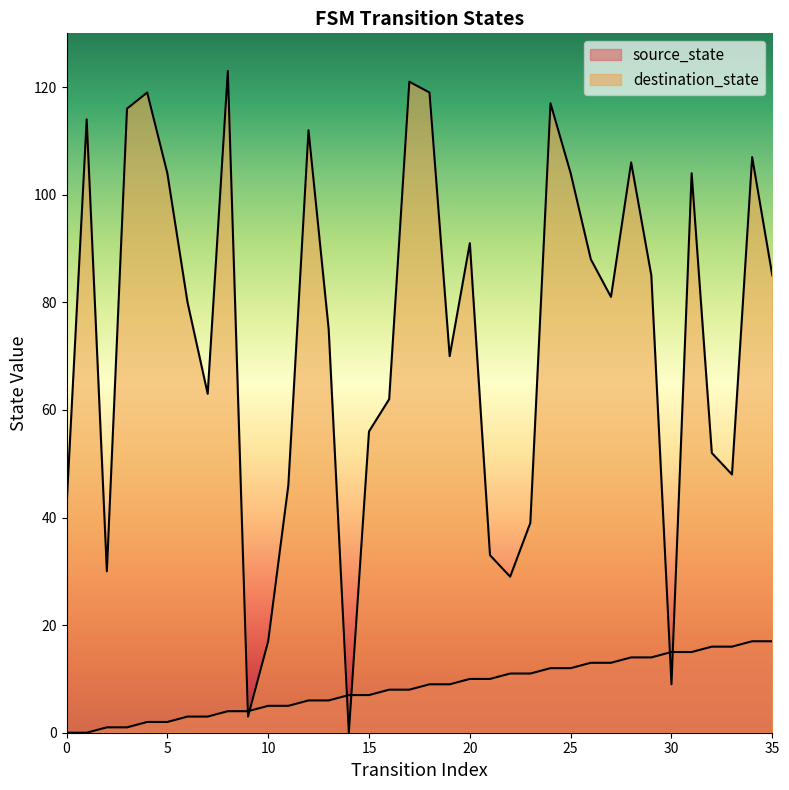

Which series has the largest range (max minus min)?

destination_state